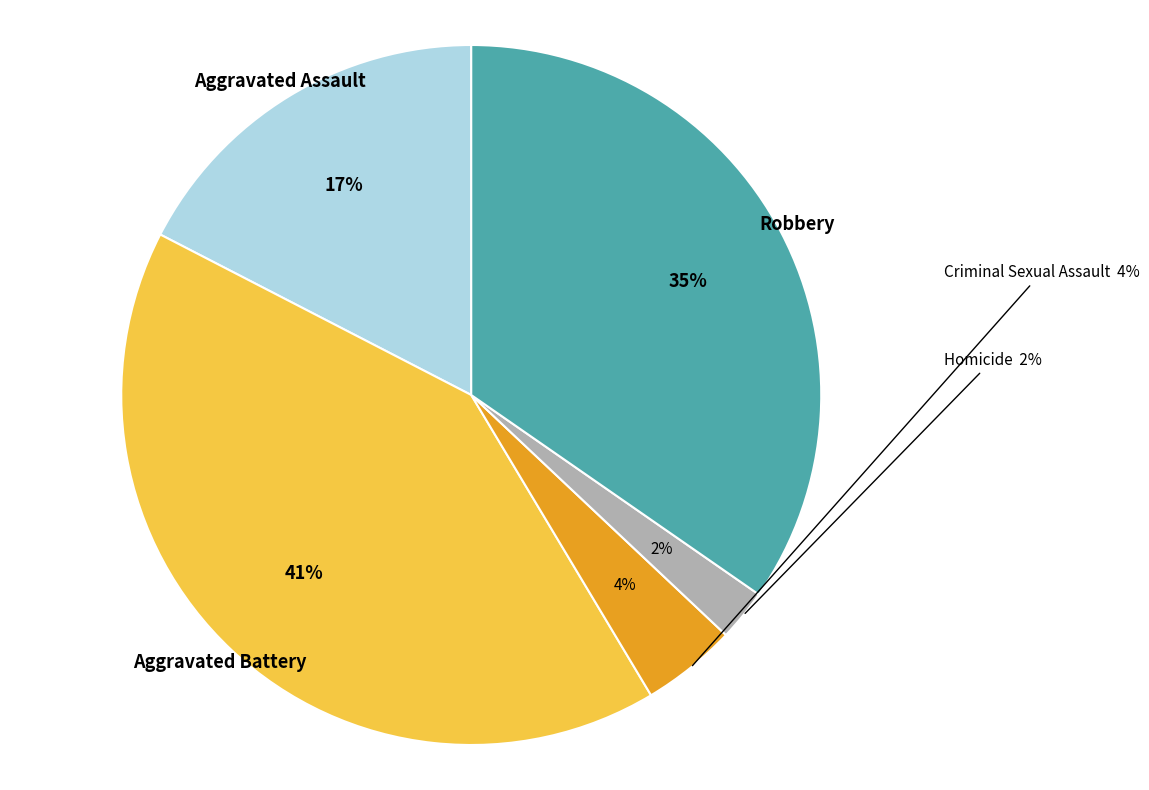

Does Robbery account for over 50% of the chart?

No